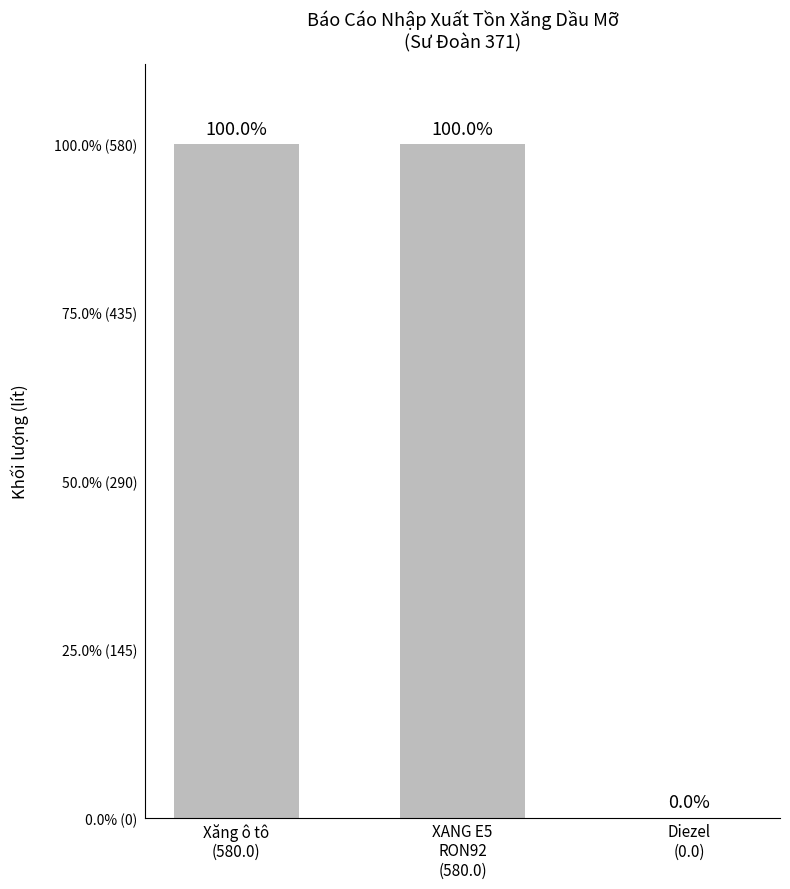

Reading right to left, transcribe all the data shown in this chart.

0	580	580